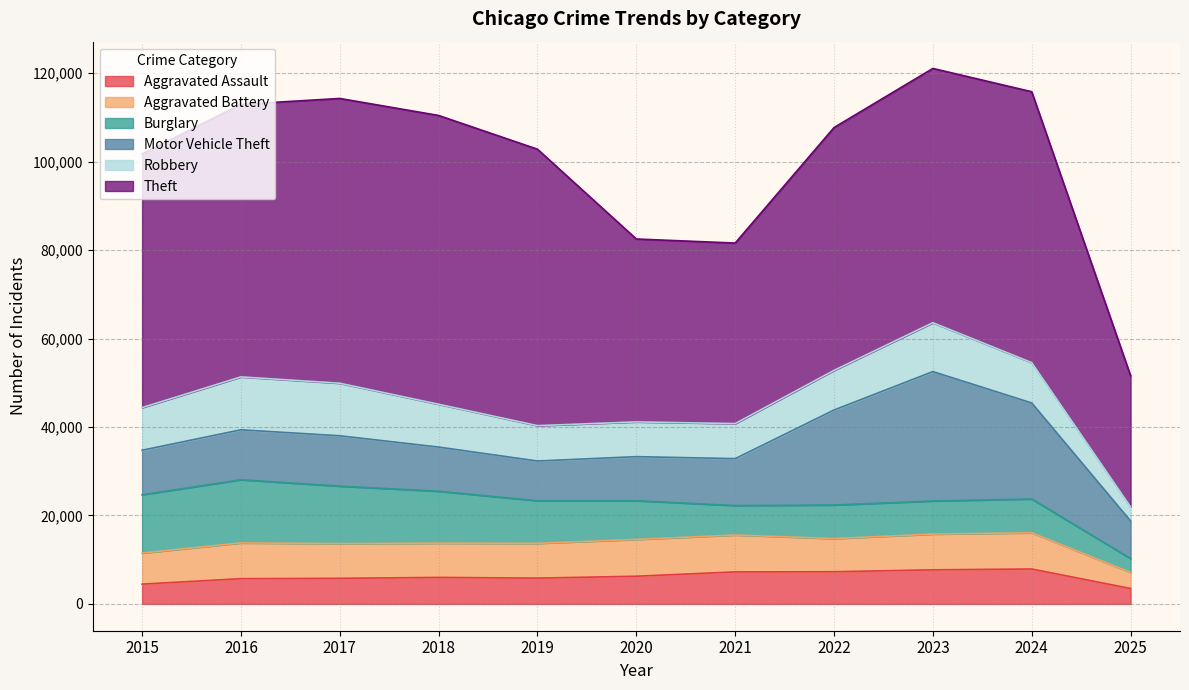

At which category is the sum across all series the highest?

2023